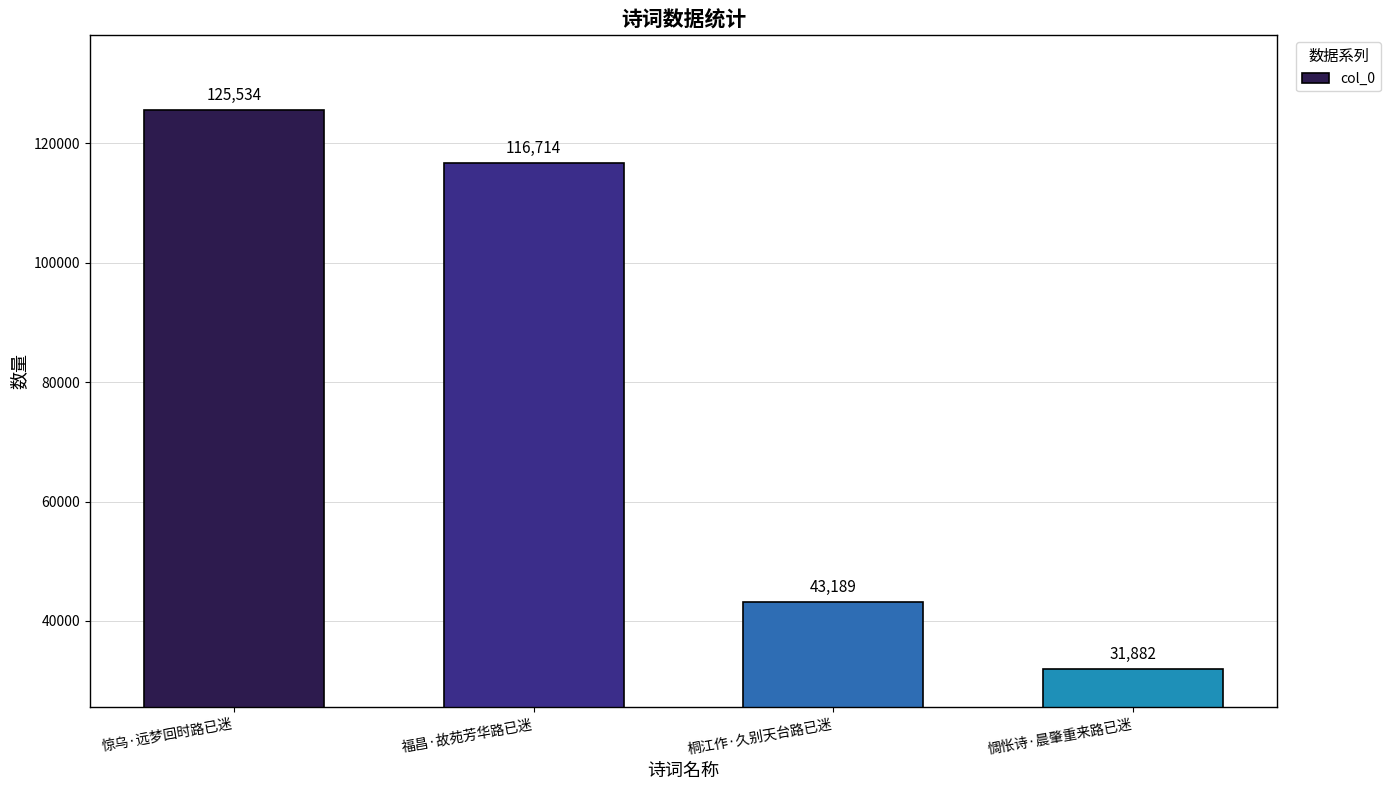

Read the value at 惊乌·远梦回时路已迷.

125534